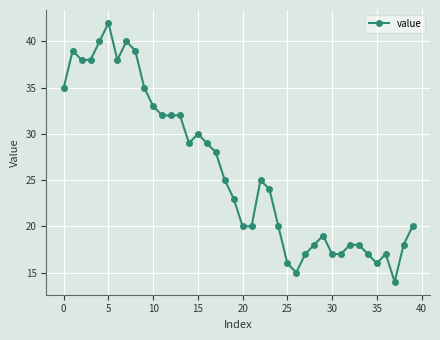

What is the smallest value displayed?

14